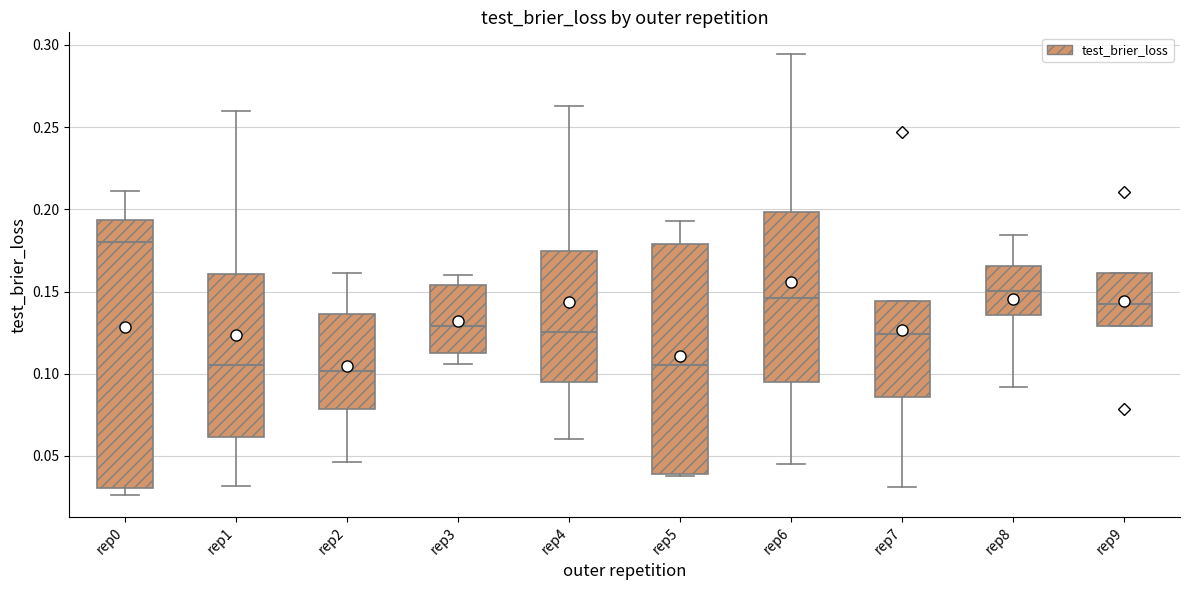

Reading left to right, read every box against the y-axis: the position of its median line, the range the box covers, and the ends of its whiskers. The values are not printed on the chart, so give them approximately, as read against the axis.

rep0: median 0.180, box 0.030 to 0.195, whiskers 0.025 to 0.210
rep1: median 0.105, box 0.060 to 0.160, whiskers 0.030 to 0.260
rep2: median 0.100, box 0.080 to 0.135, whiskers 0.045 to 0.160
rep3: median 0.130, box 0.110 to 0.155, whiskers 0.105 to 0.160
rep4: median 0.125, box 0.095 to 0.175, whiskers 0.060 to 0.265
rep5: median 0.105, box 0.040 to 0.180, whiskers 0.040 to 0.195
rep6: median 0.145, box 0.095 to 0.200, whiskers 0.045 to 0.295
rep7: median 0.125, box 0.085 to 0.145, whiskers 0.030 to 0.145
rep8: median 0.150, box 0.135 to 0.165, whiskers 0.090 to 0.185
rep9: median 0.140, box 0.130 to 0.160, whiskers 0.130 to 0.160